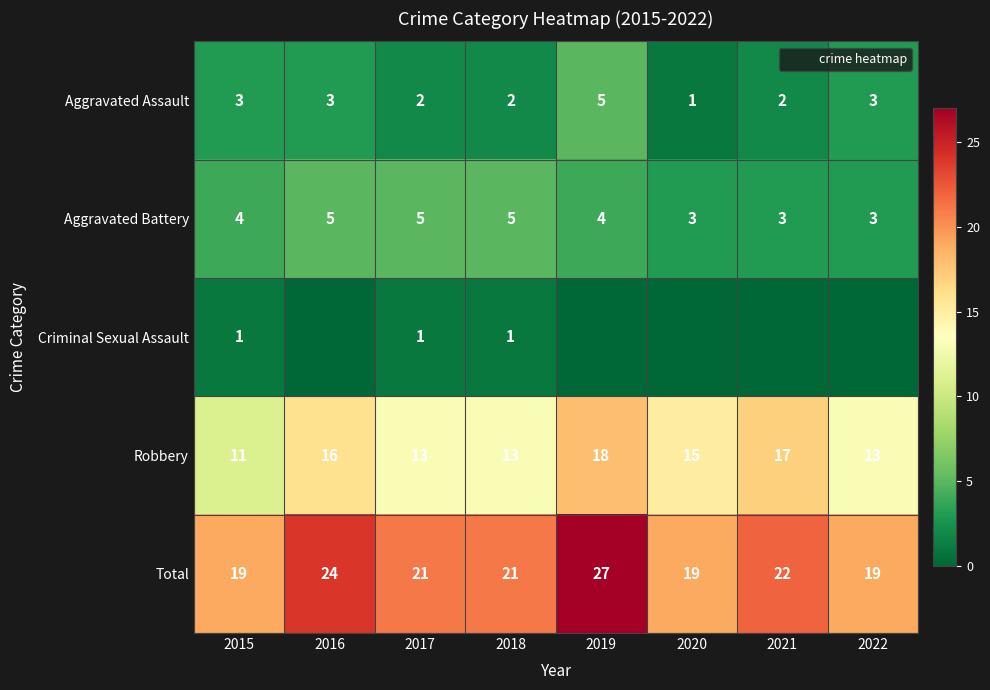

Is the value of Aggravated Assault at 2016 greater than the value of Robbery at 2019?

No